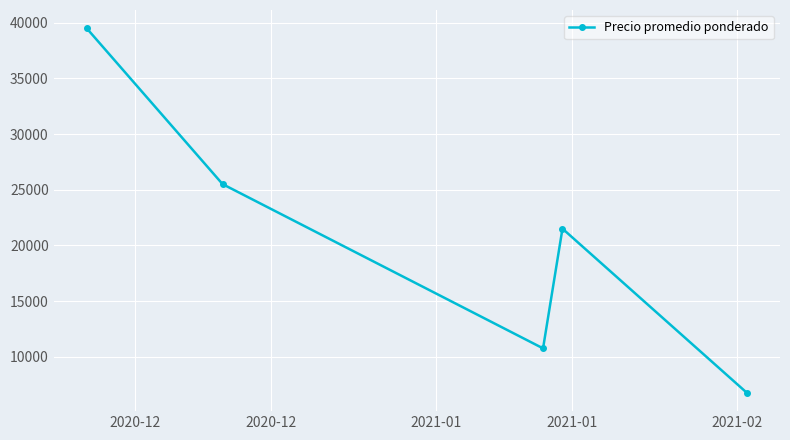

What is the smallest value displayed?

6750